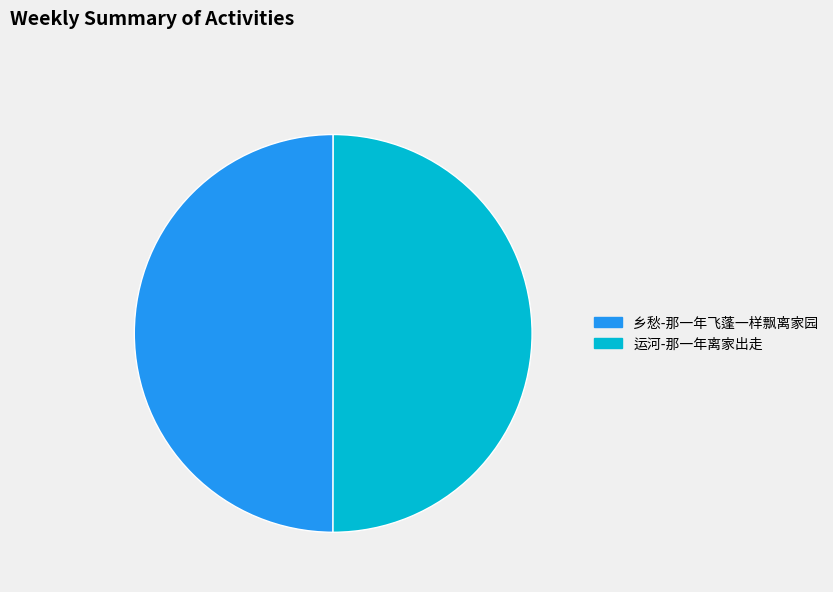

Do 运河-那一年离家出走 and 乡愁-那一年飞蓬一样飘离家园 together represent more than half of the pie?

Yes